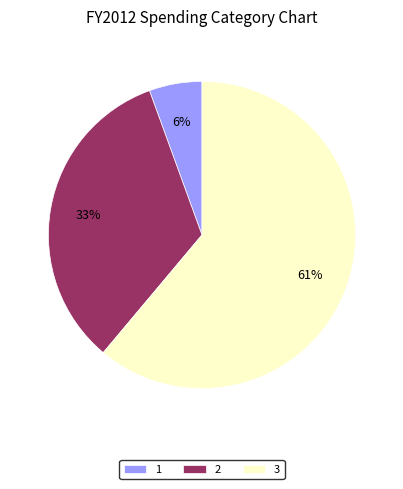

Is there any slice that represents more than half of the pie?

Yes